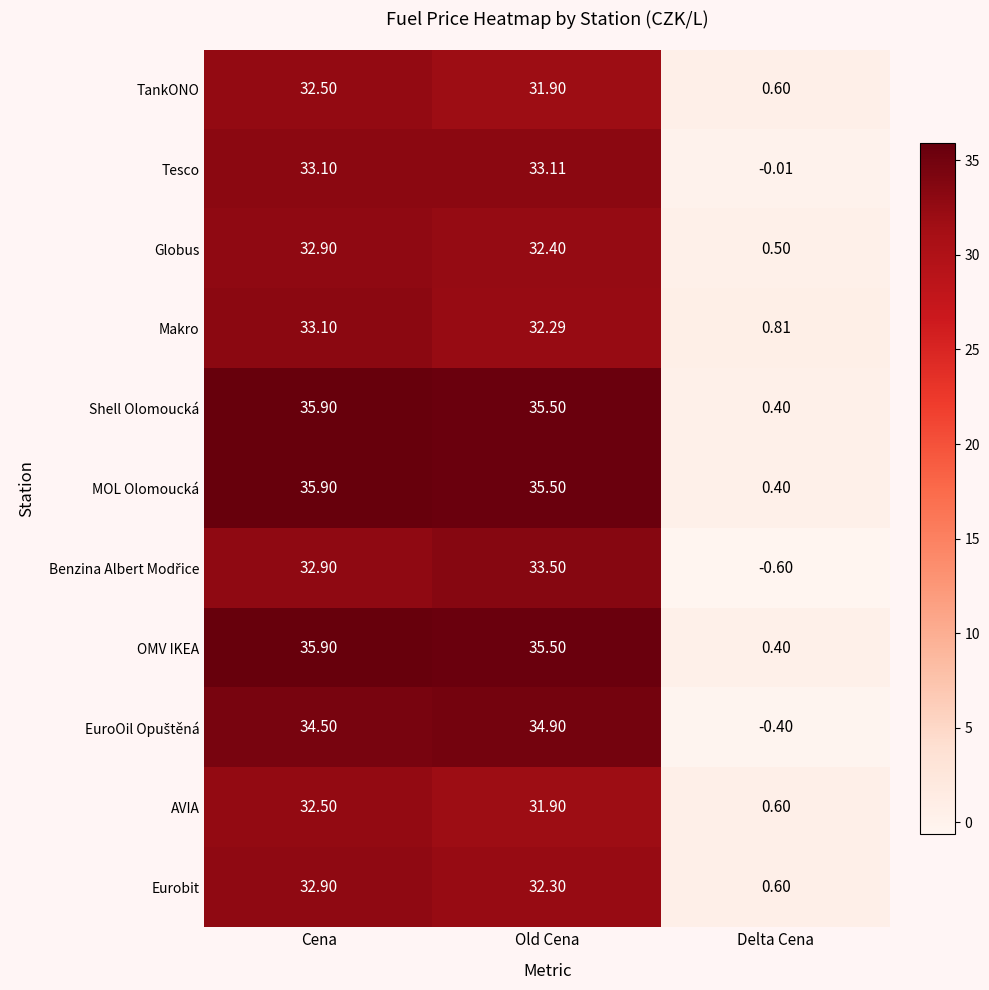

How many series are shown in this chart?

11